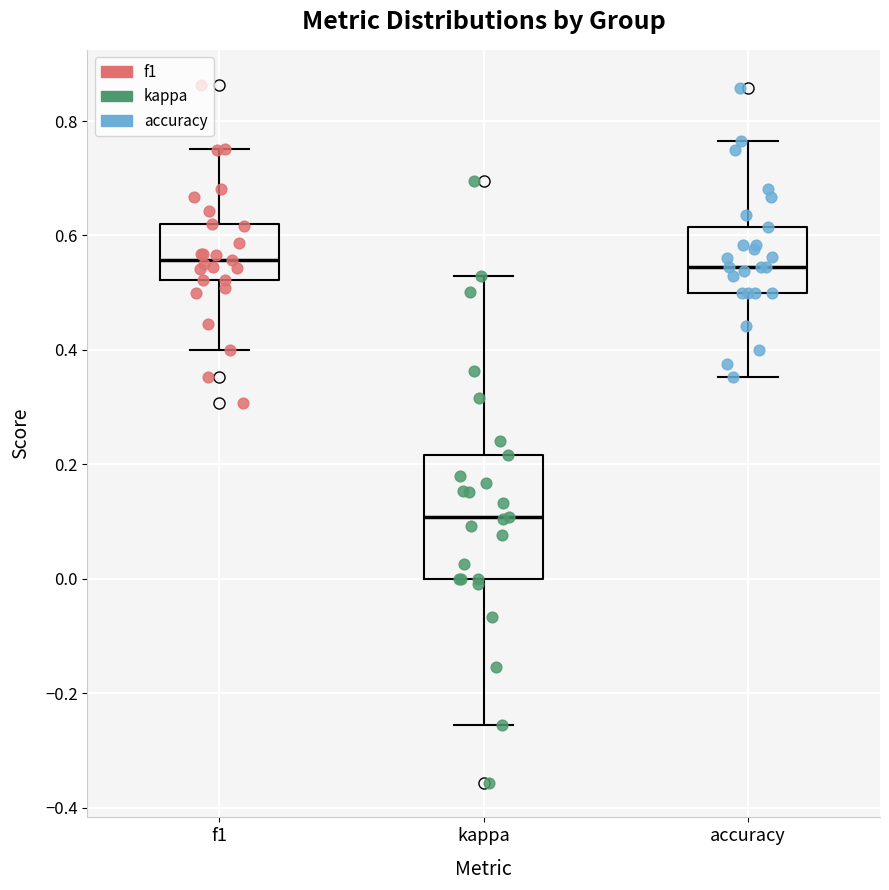

Reading left to right, transcribe this box plot: for each box, give where its median line is, the range the box spans, and where its two whiskers end, as read against the y-axis. The values are not printed on the chart, so give them approximately, as read against the axis.

f1: median 0.56, box 0.52 to 0.62, whiskers 0.40 to 0.76
kappa: median 0.10, box 0.00 to 0.22, whiskers -0.26 to 0.52
accuracy: median 0.54, box 0.50 to 0.62, whiskers 0.36 to 0.76